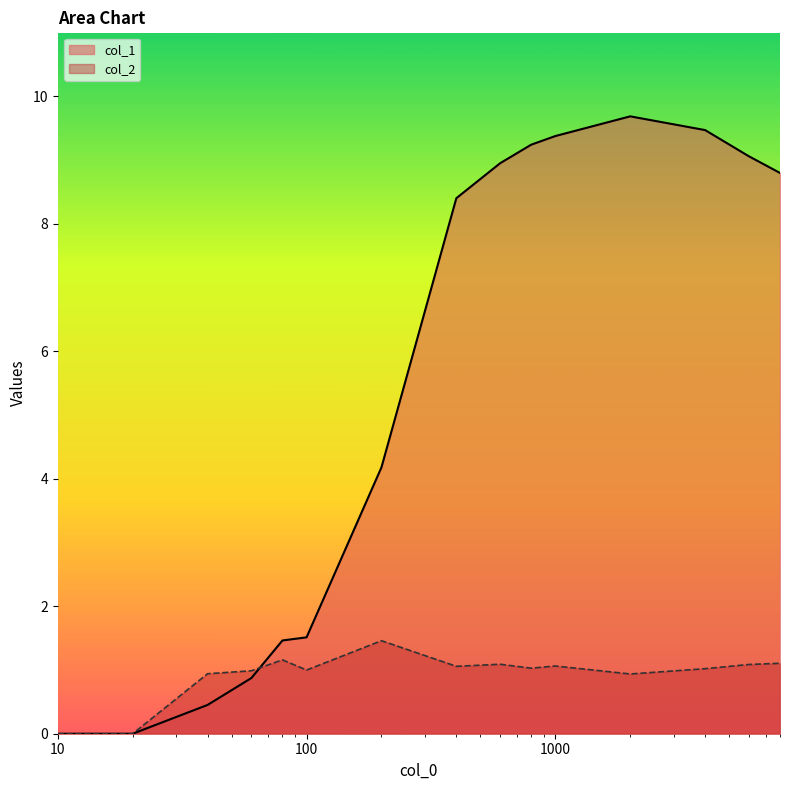

List the series in order of their overall mean, lowest first.

col_2, col_1